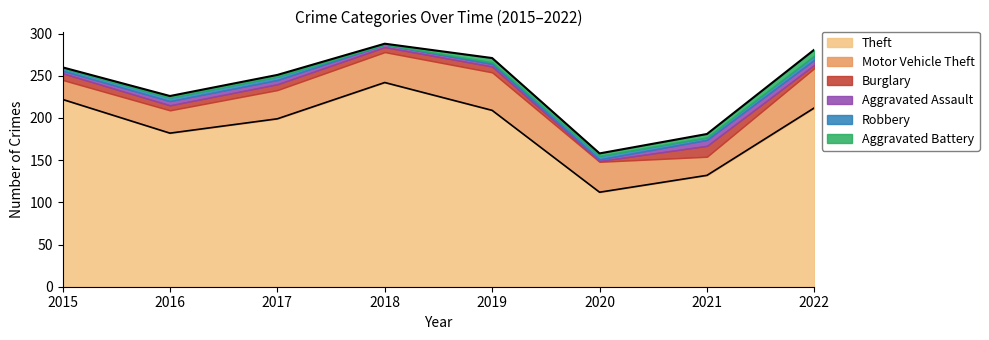

What is the total value across all series at 2021?

181